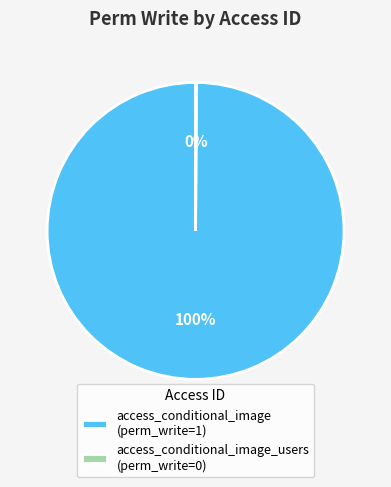

The access_conditional_image (perm_write=1) slice represents 100% of the pie. True or false?

True